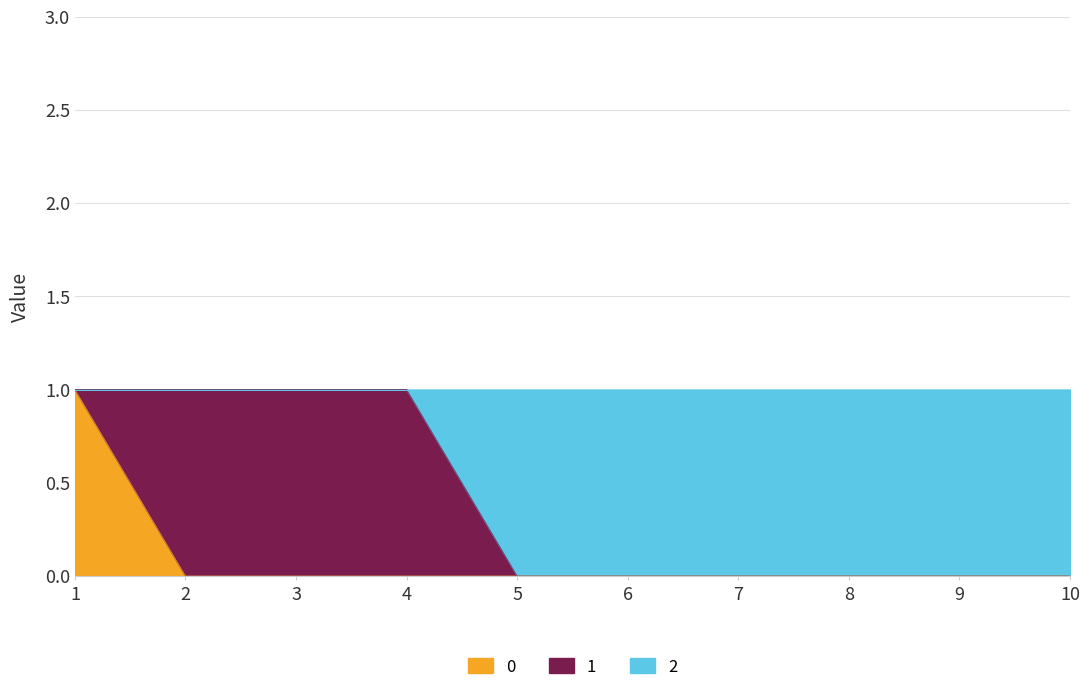

What are all the series names shown in the legend?

0, 1, 2